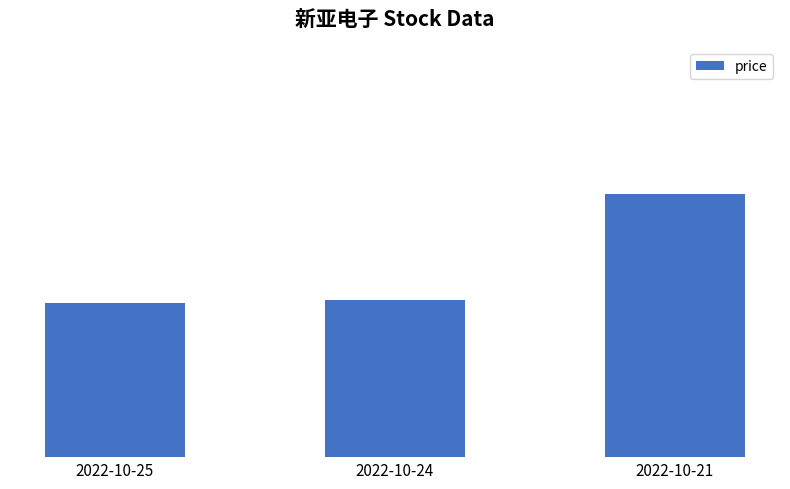

What is the average value?

17.6